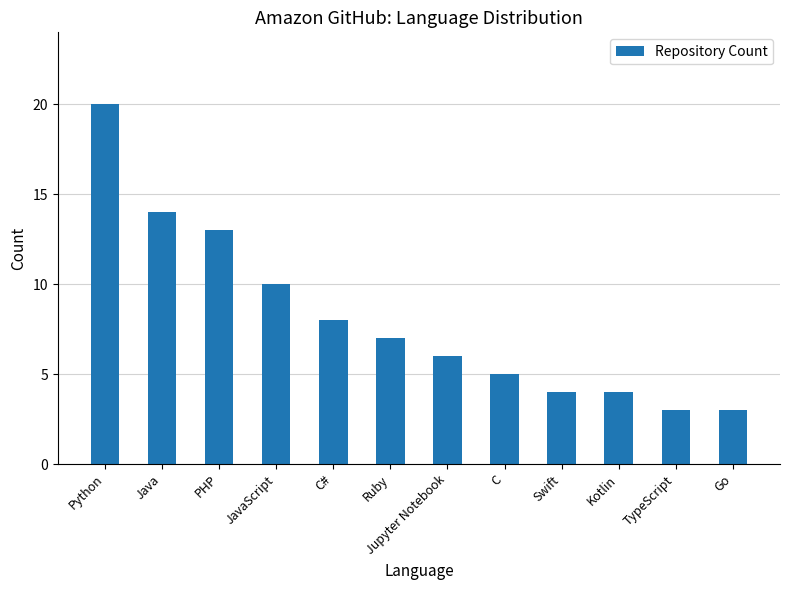

What is the smallest value displayed?

3